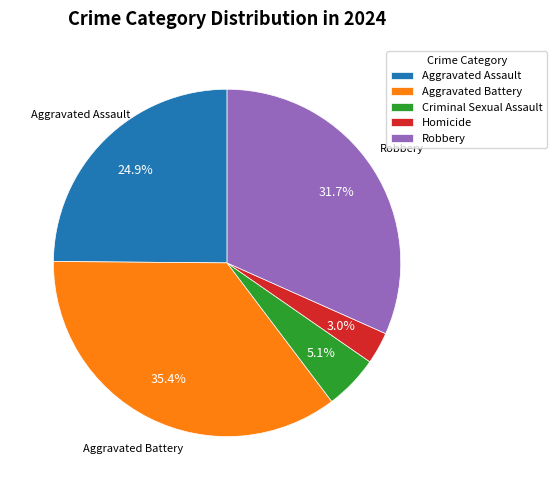

Rank the categories by value from lowest to highest.

Homicide, Criminal Sexual Assault, Aggravated Assault, Robbery, Aggravated Battery